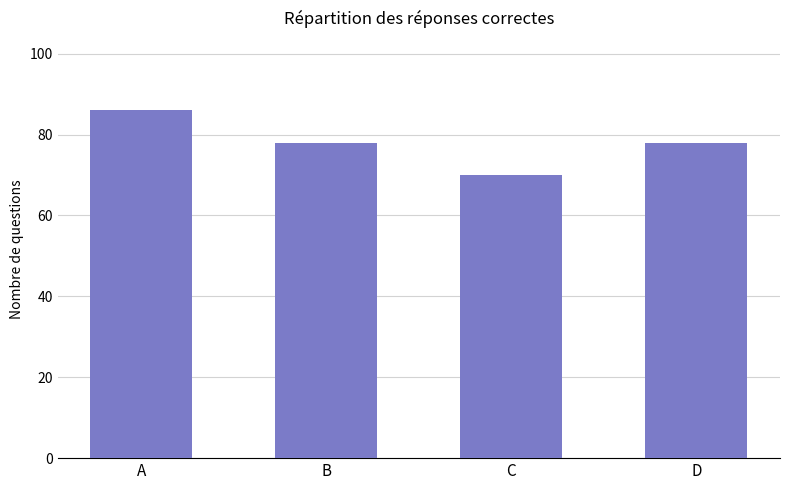

What is the difference between the maximum and minimum values?

16